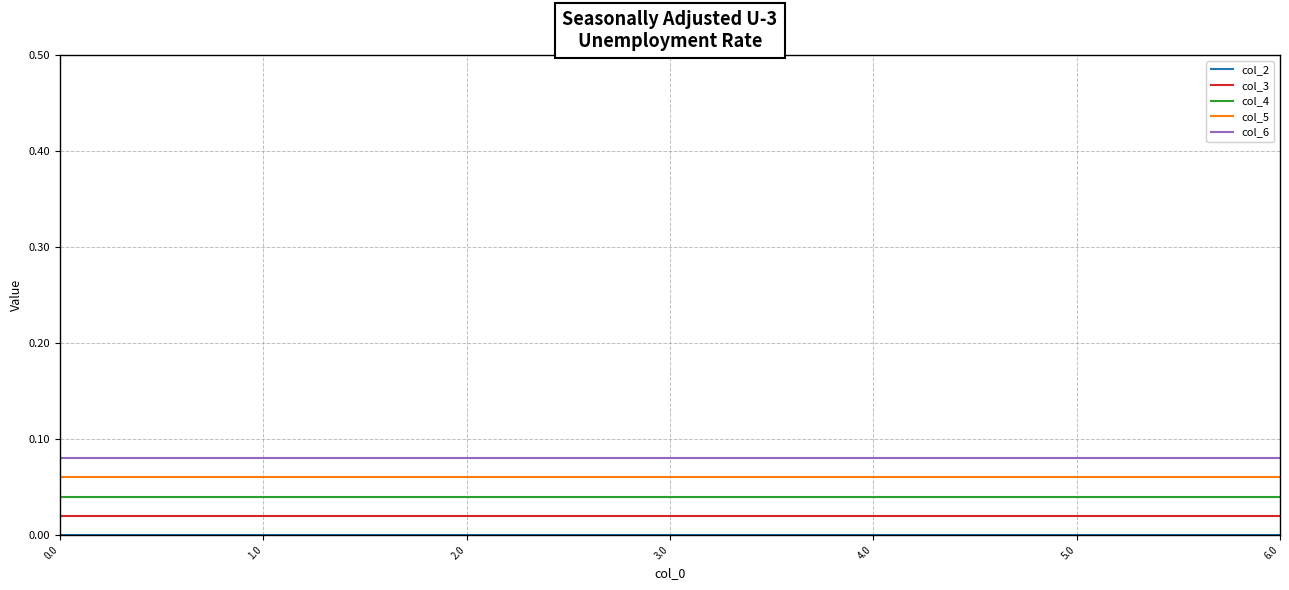

True or false: col_5 and col_6 cross at least once.

False